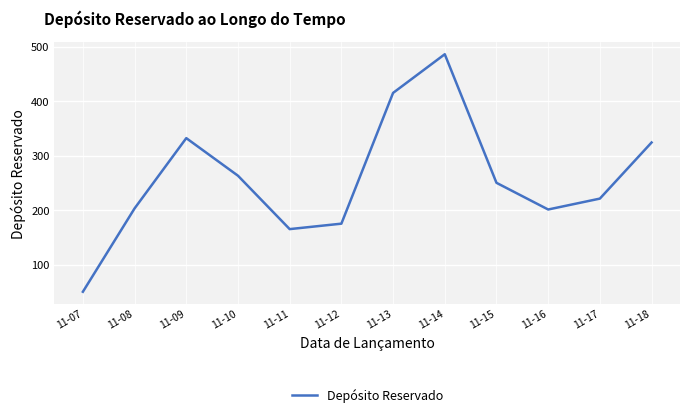

What is the change in value from 11-11 to 11-18?

+159